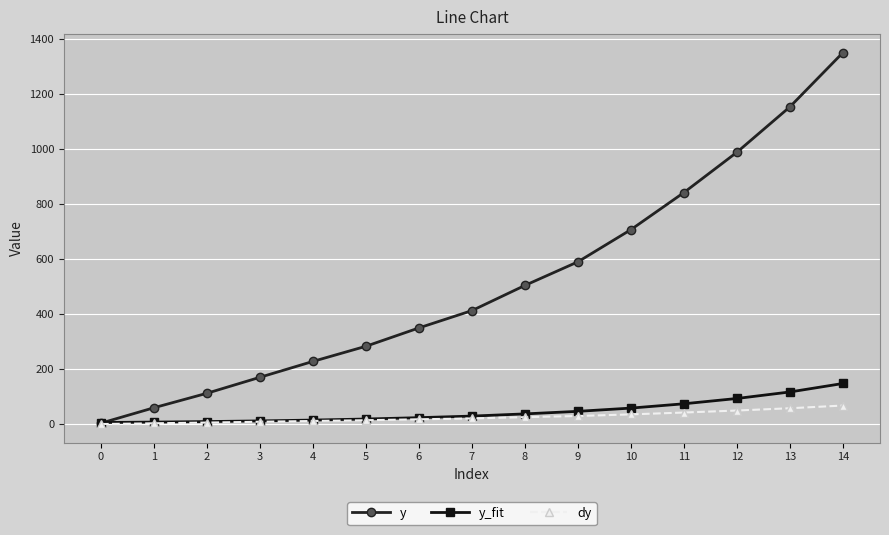

At which category is the sum across all series the highest?

14